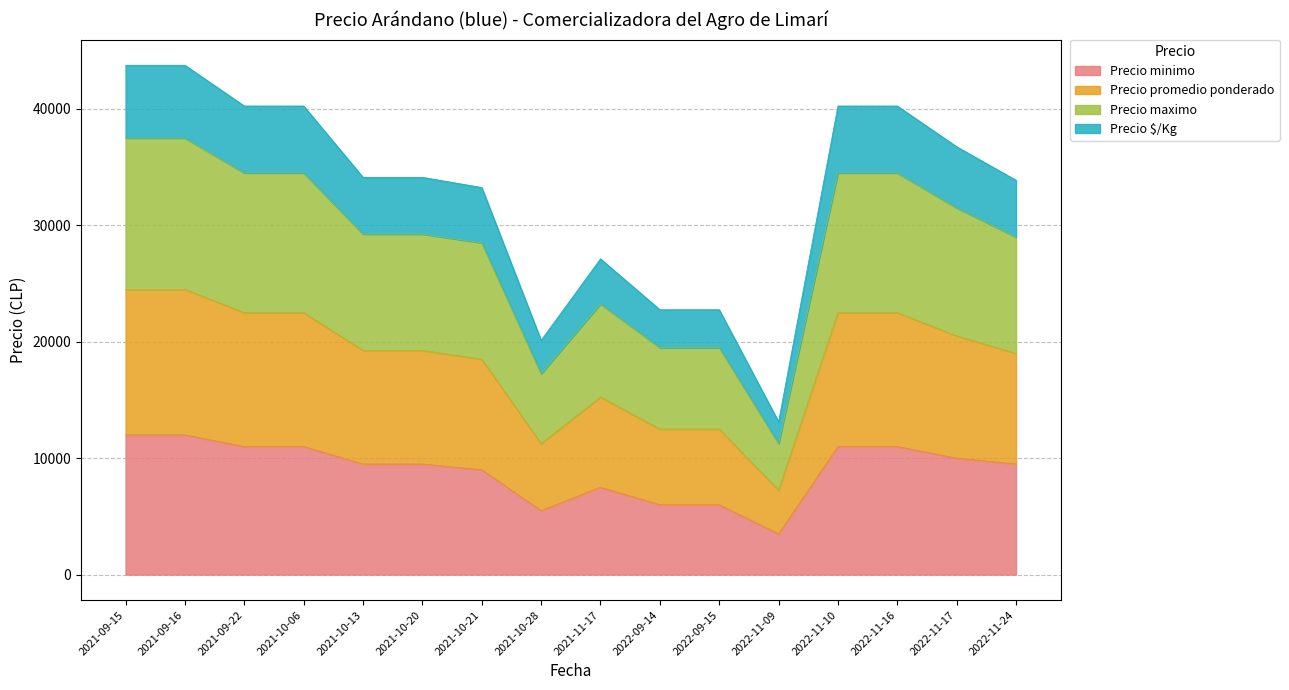

True or false: Precio promedio ponderado has more than 2 interior local peaks.

False